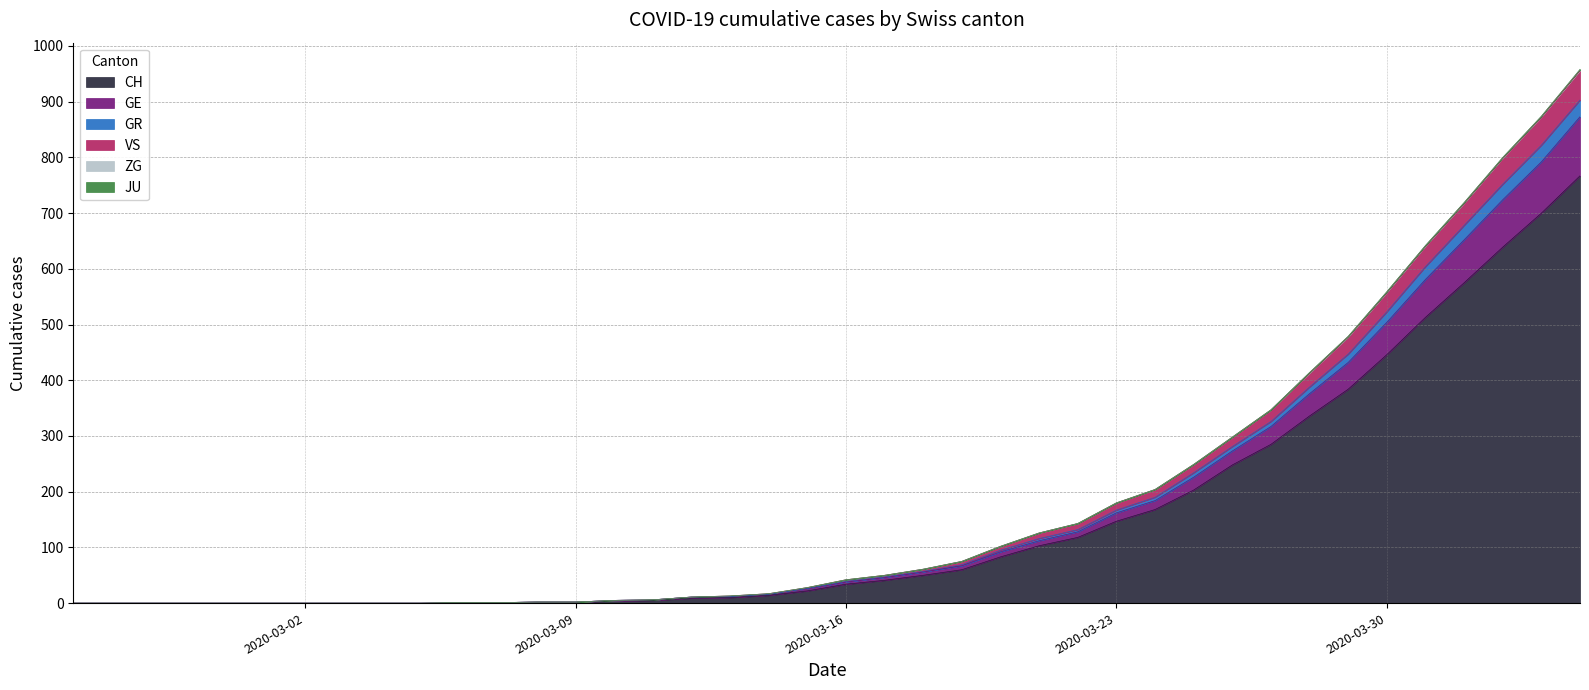

How many values in GR are above zero?

30